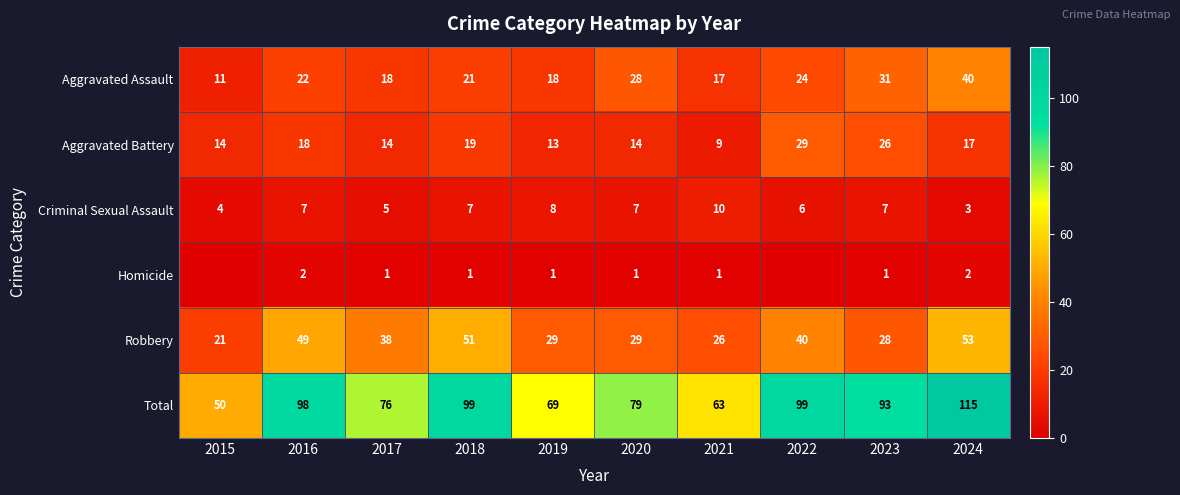

What is the approximate value of Total at 2022, to the nearest 10?

100